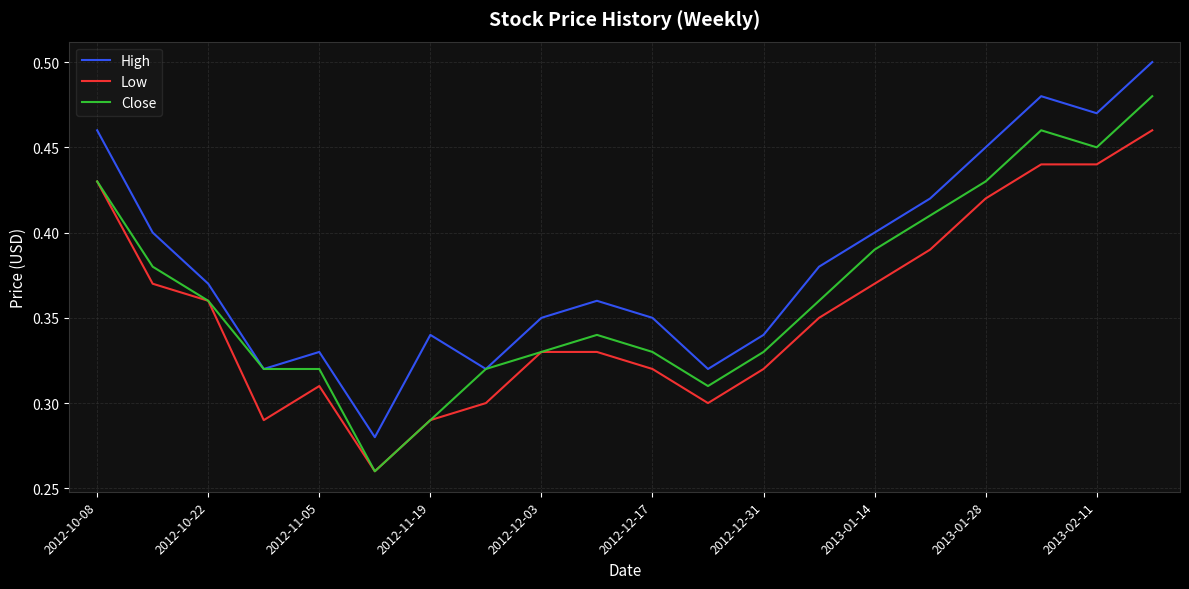

True or false: High and Low cross at least once.

False